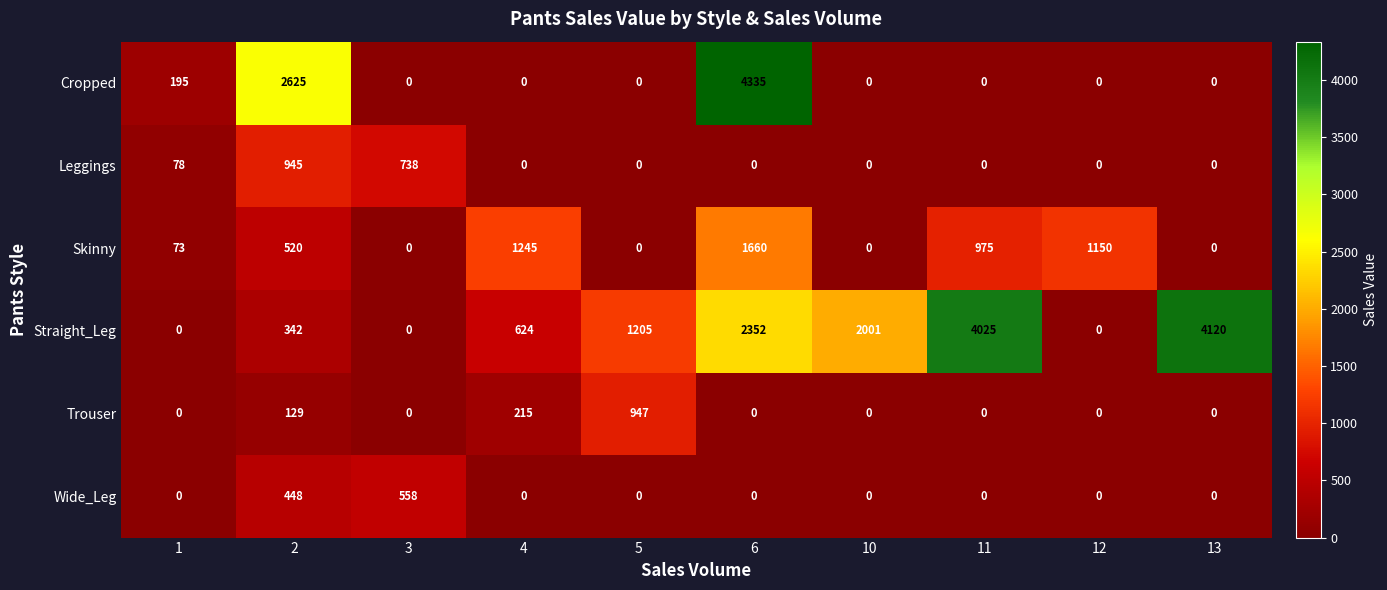

What is the difference between the second highest and minimum values in the Wide_Leg series?

448